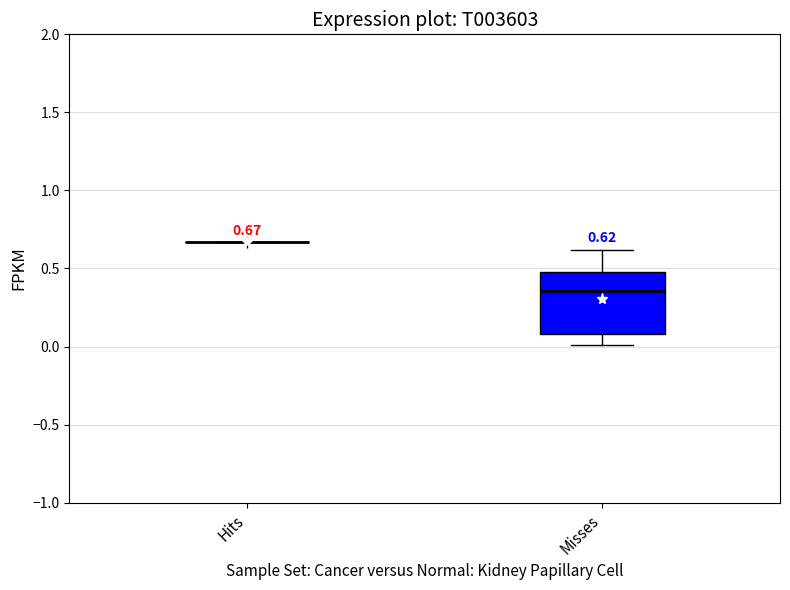

Which box is the tallest, from its lower edge to its upper edge?

Misses